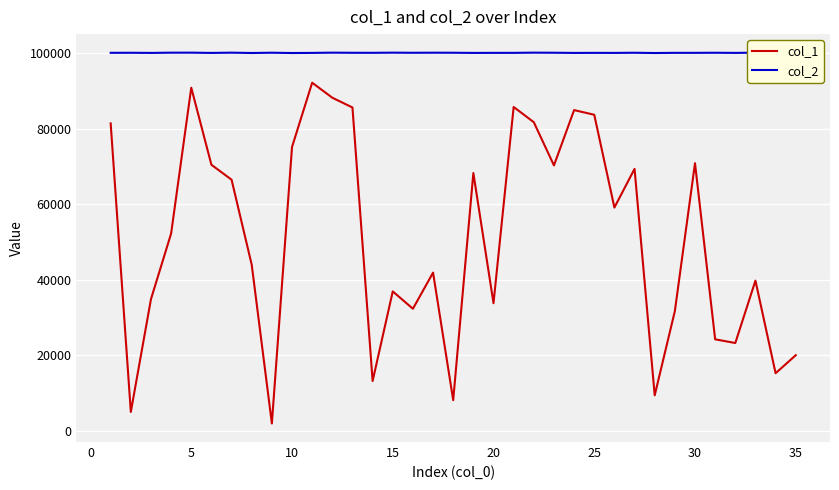

Which series has the largest total across all categories?

col_2